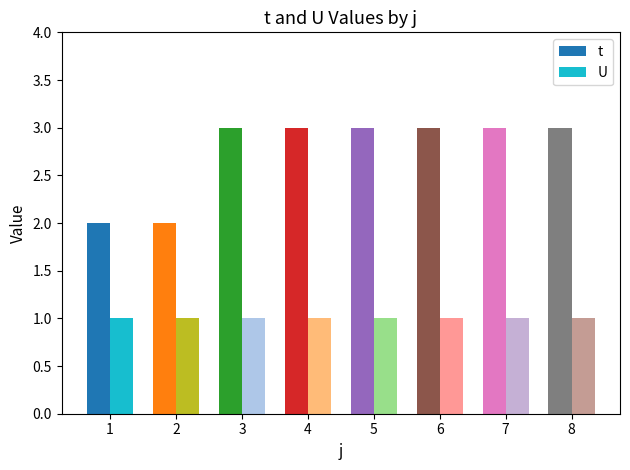

What is the approximate value of t at 8?

3